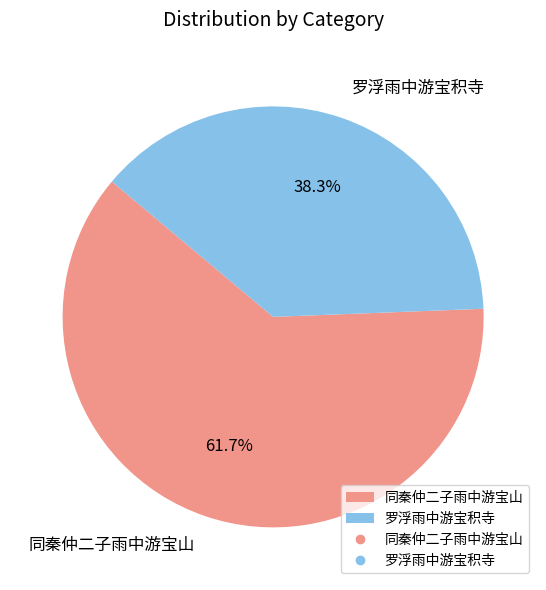

Combined, do 同秦仲二子雨中游宝山 and 罗浮雨中游宝积寺 account for over 50%?

Yes